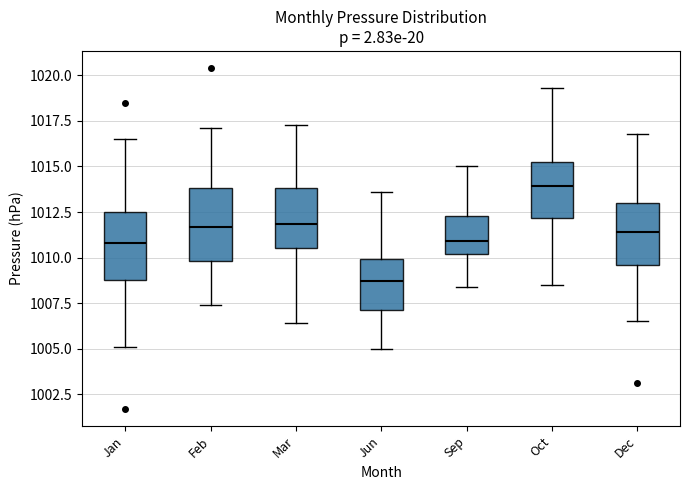

Reading left to right, read every box against the y-axis: the position of its median line, the range the box covers, and the ends of its whiskers. The values are not printed on the chart, so give them approximately, as read against the axis.

Jan: median 1011.0, box 1009.0 to 1012.5, whiskers 1005.0 to 1016.5
Feb: median 1011.5, box 1010.0 to 1014.0, whiskers 1007.5 to 1017.0
Mar: median 1012.0, box 1010.5 to 1014.0, whiskers 1006.5 to 1017.5
Jun: median 1008.5, box 1007.0 to 1010.0, whiskers 1005.0 to 1013.5
Sep: median 1011.0, box 1010.0 to 1012.5, whiskers 1008.5 to 1015.0
Oct: median 1014.0, box 1012.0 to 1015.0, whiskers 1008.5 to 1019.5
Dec: median 1011.5, box 1009.5 to 1013.0, whiskers 1006.5 to 1017.0